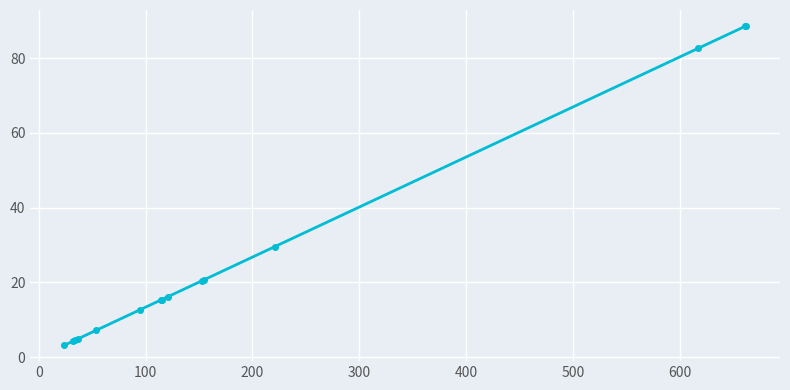

What is the difference between the maximum and minimum values?

85.4